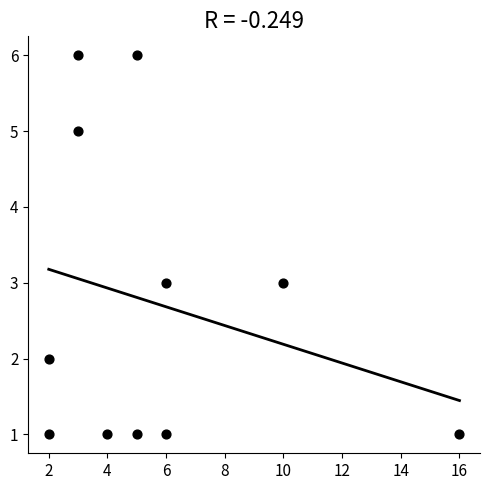

What is the average Y value?

3